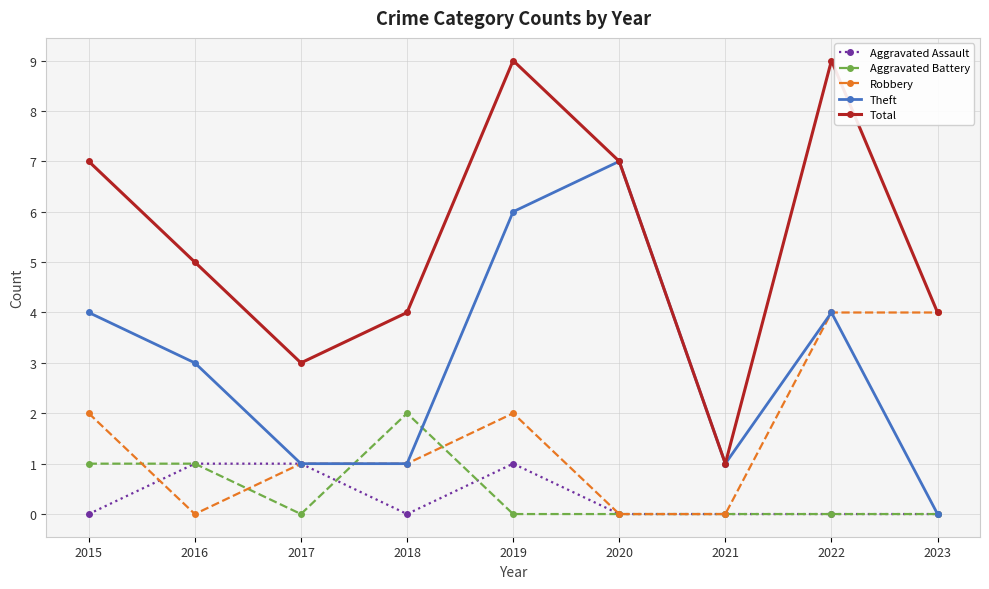

List the series in order of their peak value, lowest first.

Aggravated Assault, Aggravated Battery, Robbery, Theft, Total